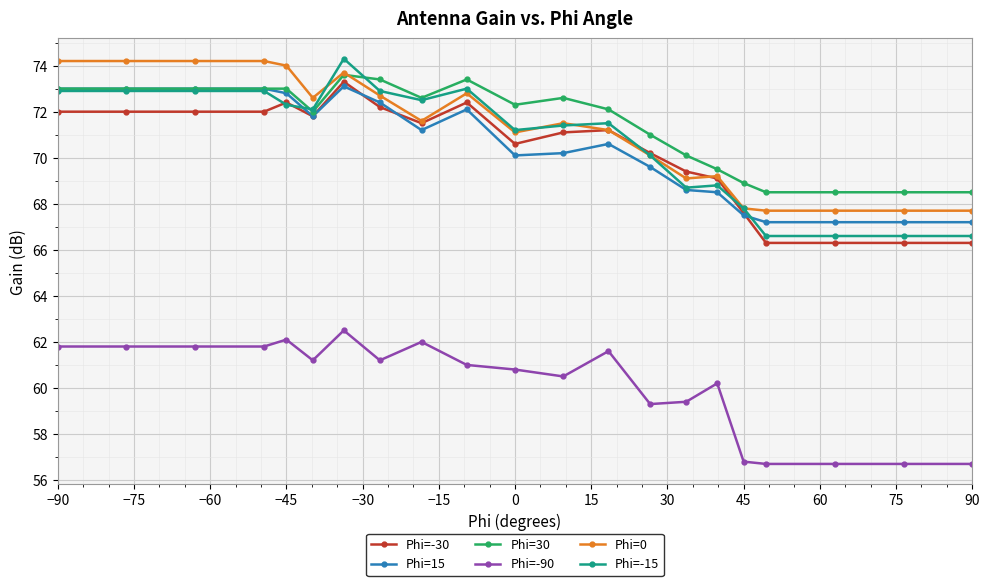

At how many categories does at least one series exceed 57?

21